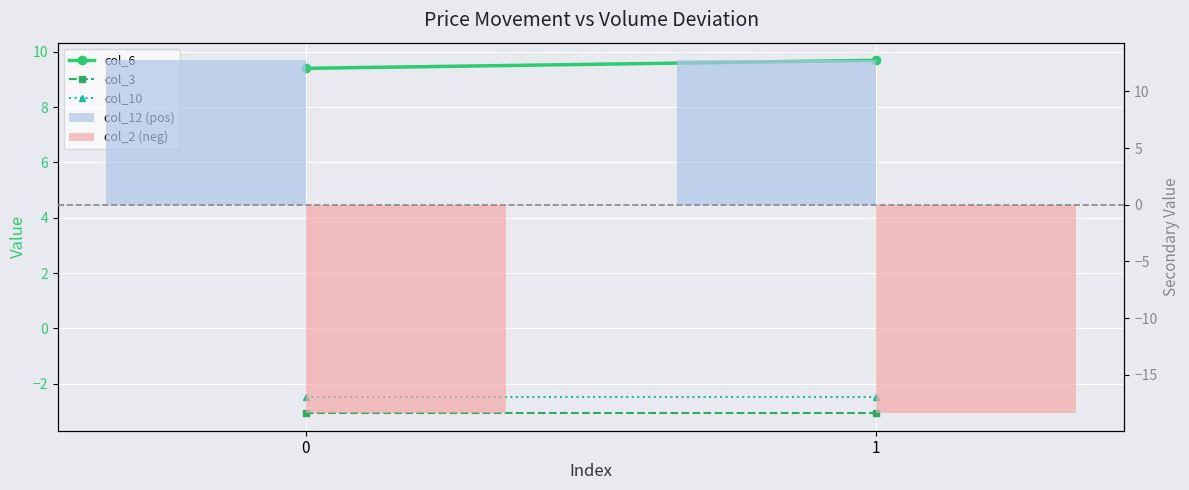

What is the approximate value of col_12 (pos) at 1?

12.7